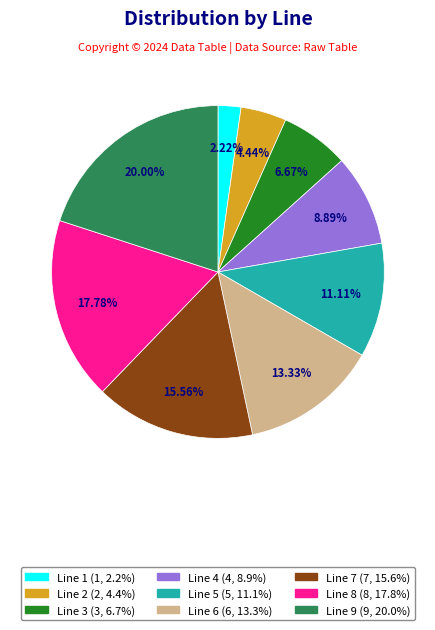

Do Line 3 and Line 7 together represent more than half of the pie?

No